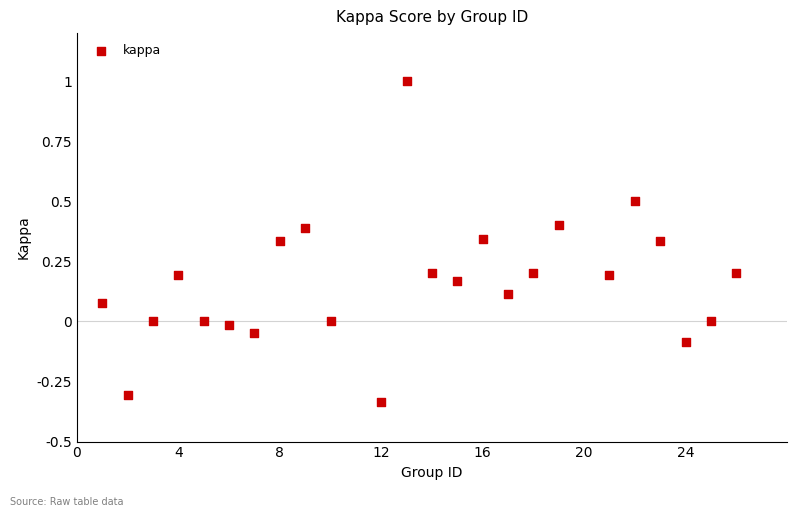

What is the range of X values (max minus min)?

25.0